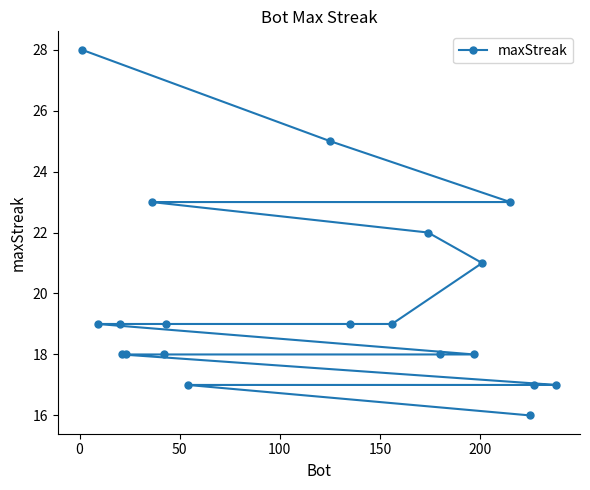

What is the value of the 10th point from the left?

25